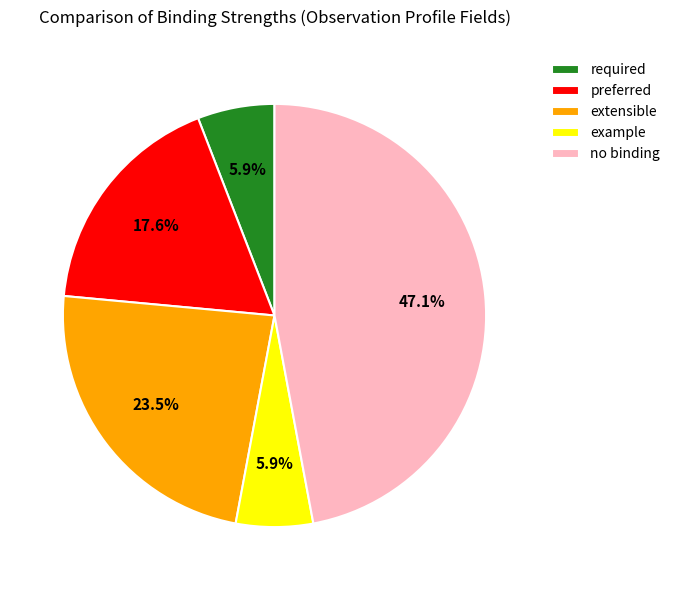

To the nearest percent, what is the difference between the largest and smallest slice percentages?

41%